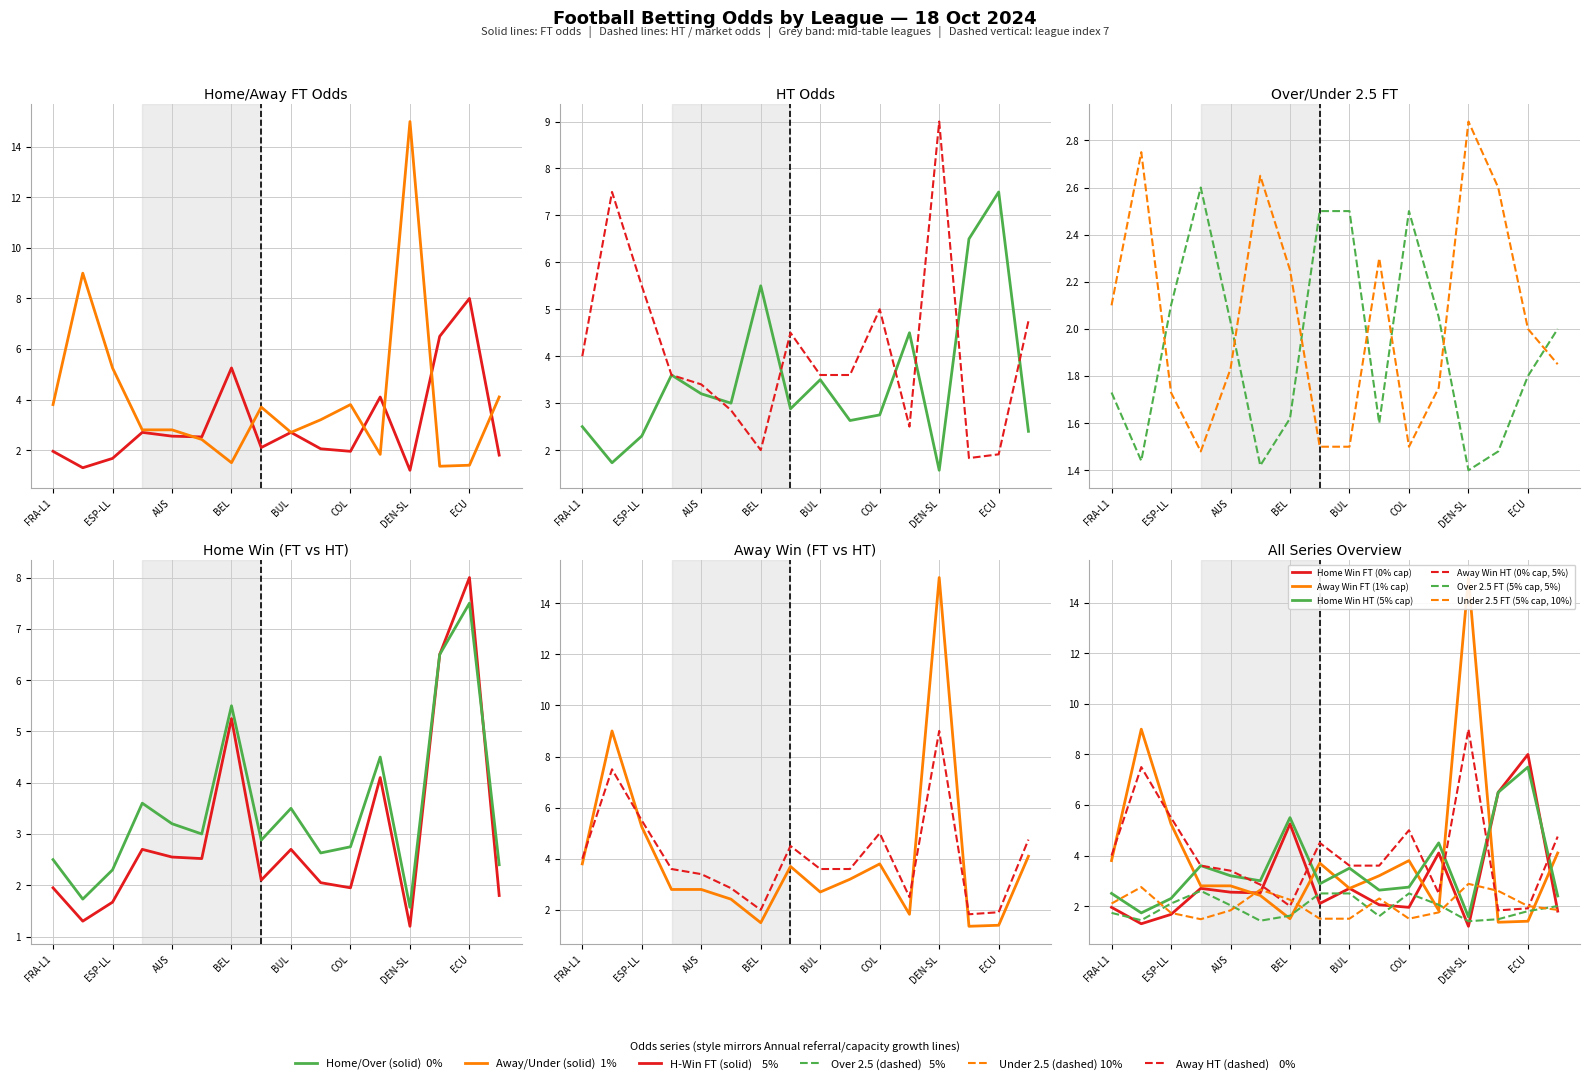

Reading left to right, list all the values displayed in this chart.

Home Win FT (0% cap): 1.9	1.3	1.7	2.7	2.5	2.5	5.2	2.1	2.7	2.0	1.9	4.1	1.2	6.5	8.0	1.8
Away Win FT (1% cap): 3.8	9.0	5.2	2.8	2.8	2.4	1.5	3.7	2.7	3.2	3.8	1.8	15.0	1.4	1.4	4.1
Home Win HT (5% cap): 2.5	1.7	2.3	3.6	3.2	3.0	5.5	2.9	3.5	2.6	2.8	4.5	1.6	6.5	7.5	2.4
Away Win HT (0% cap, 5%): 4.0	7.5	5.5	3.6	3.4	2.9	2.0	4.5	3.6	3.6	5.0	2.5	9.0	1.8	1.9	4.8
Over 2.5 FT (5% cap, 5%): 1.7	1.4	2.1	2.6	2.0	1.4	1.6	2.5	2.5	1.6	2.5	2.0	1.4	1.5	1.8	2.0
Under 2.5 FT (5% cap, 10%): 2.1	2.8	1.7	1.5	1.8	2.6	2.2	1.5	1.5	2.3	1.5	1.8	2.9	2.6	2.0	1.9